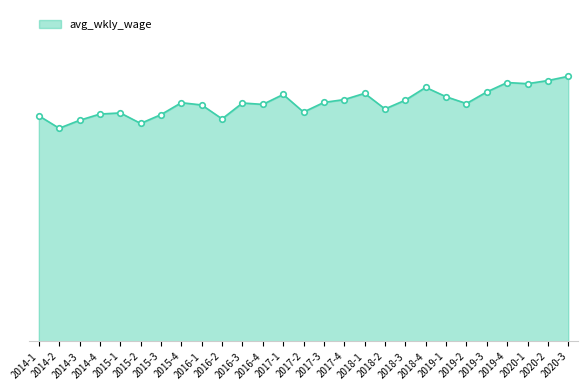

Rank the categories by value from highest to lowest.

2020-3, 2020-2, 2019-4, 2020-1, 2018-4, 2019-3, 2018-1, 2017-1, 2019-1, 2017-4, 2018-3, 2017-3, 2015-4, 2016-3, 2019-2, 2016-4, 2016-1, 2018-2, 2017-2, 2015-1, 2014-4, 2015-3, 2014-1, 2016-2, 2014-3, 2015-2, 2014-2